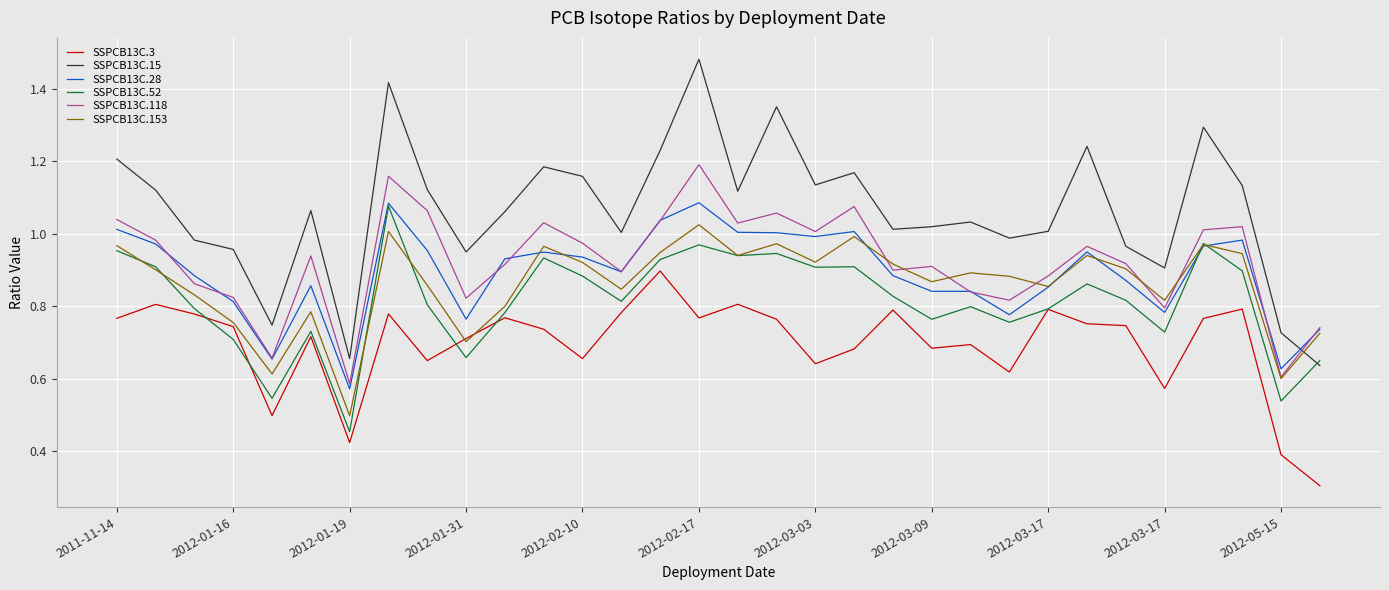

Is this an area chart (filled region under the line)?

No